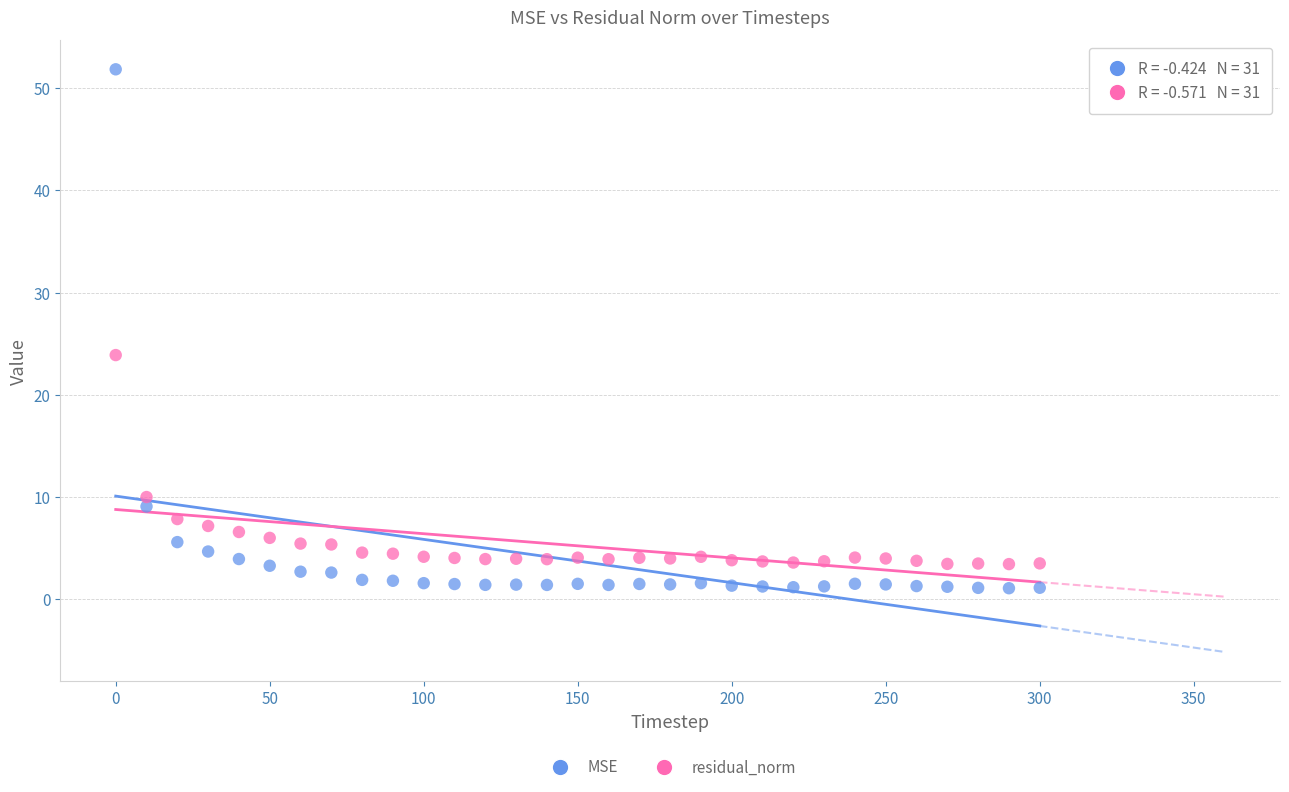

Which series contains the lowest Y value?

MSE